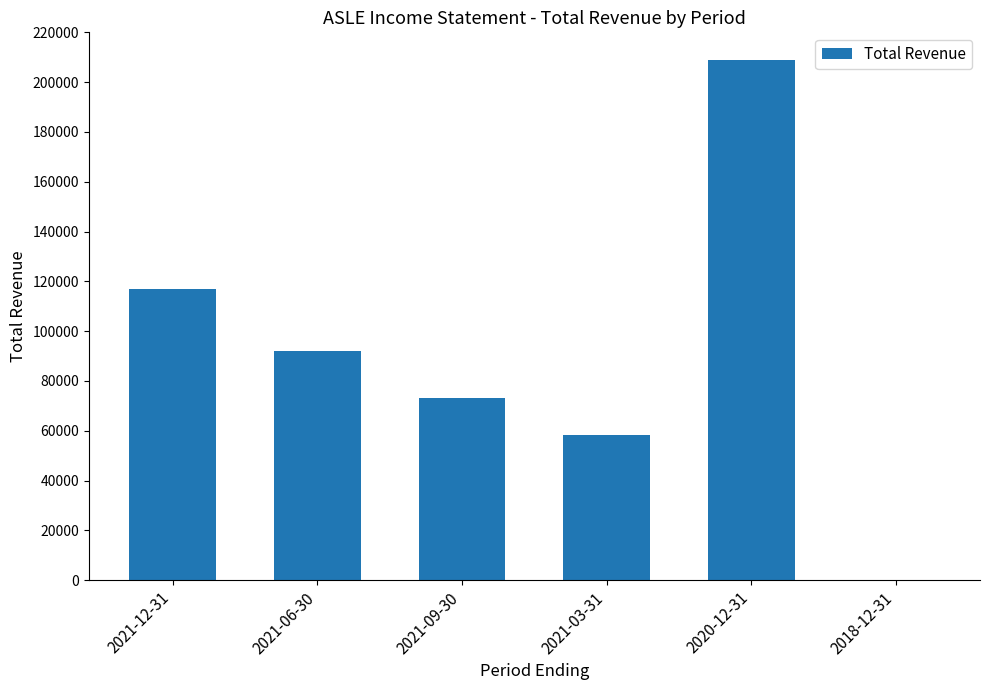

What is the maximum value shown in the chart?

208900